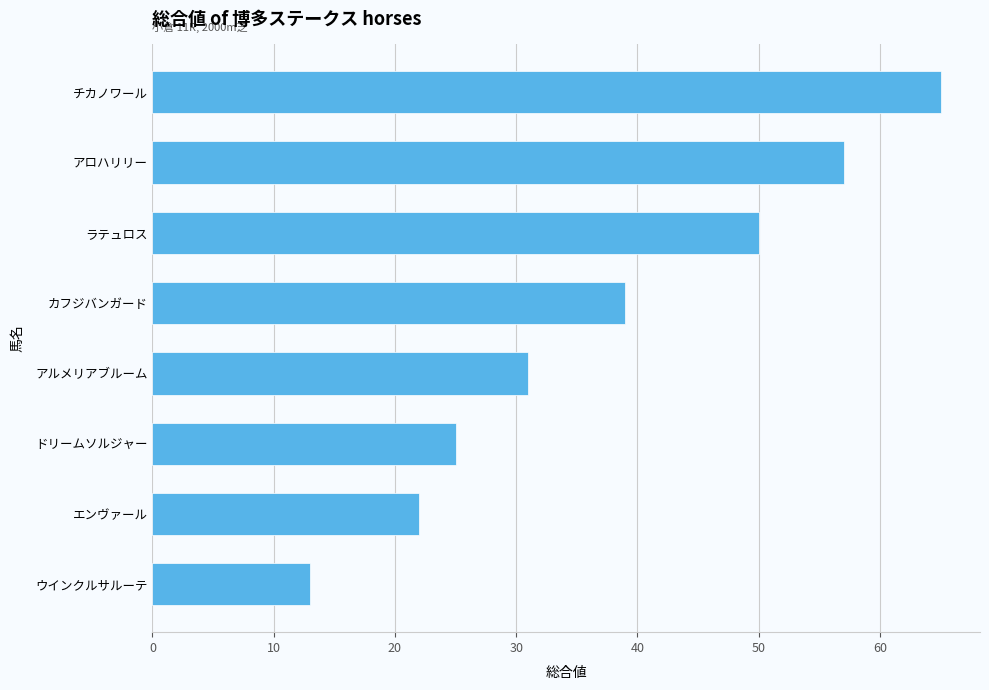

What is the ratio of the value at ラテュロス to the value at ウインクルサルーテ?

3.8